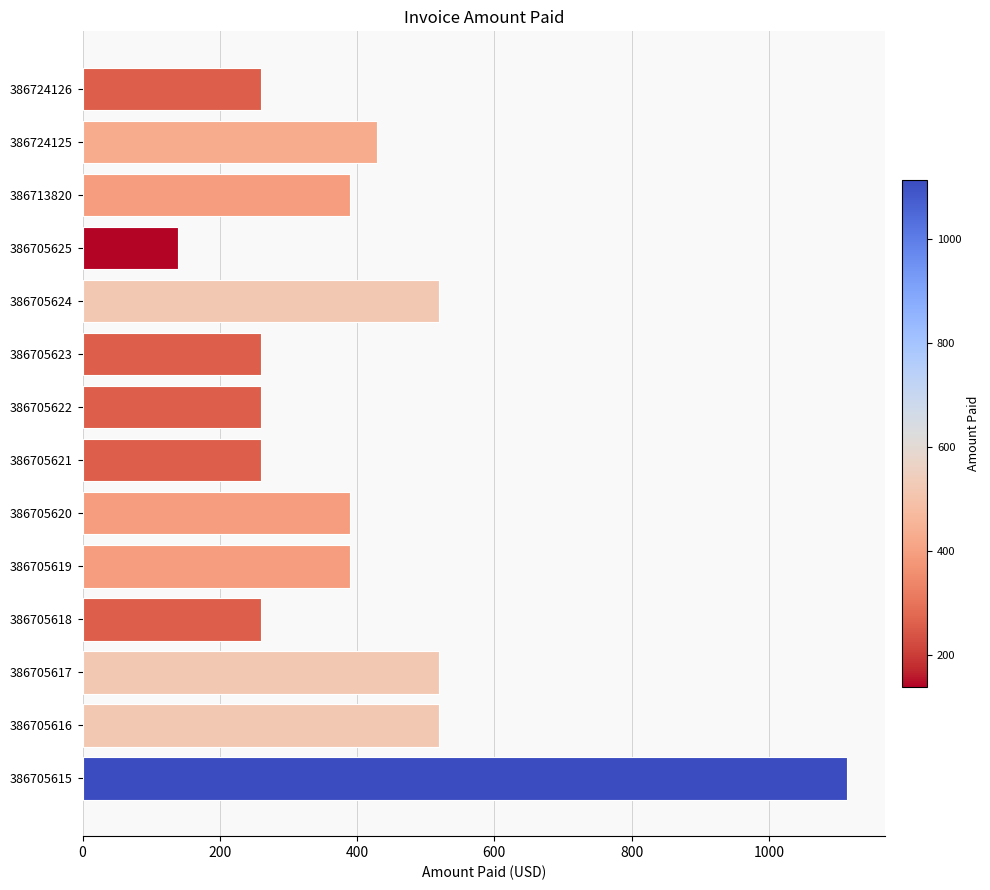

Is it true that the value at 386705623 is 259.9?

True